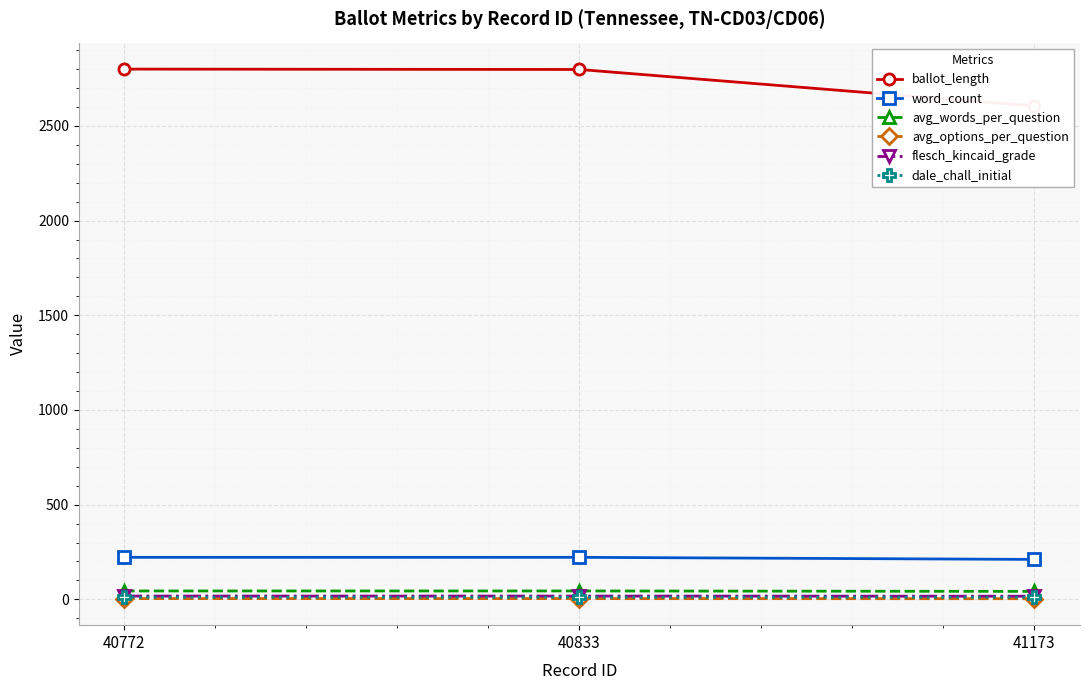

What is the approximate value of avg_words_per_question at 40772?

44.4